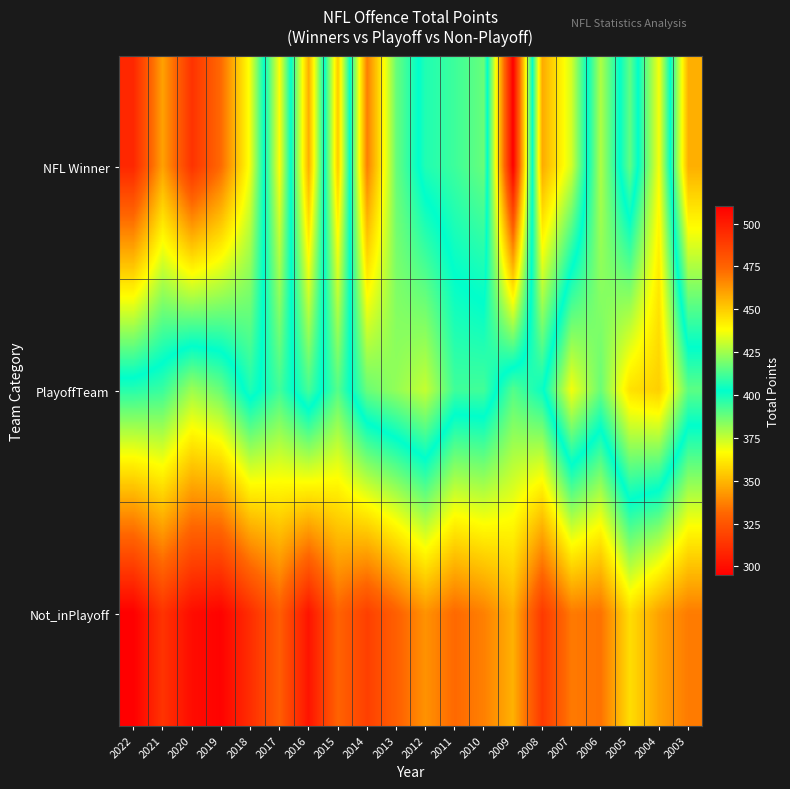

Reading left to right, transcribe all the data shown in this chart.

NFL Winner: 2022=496.0	2021=460.0	2020=492.0	2019=473.0	2018=436.0	2017=367.0	2016=457.0	2015=355.0	2014=468.0	2013=417.0	2012=398.0	2011=394.0	2010=388.0	2009=510.0	2008=347.0	2007=373.0	2006=427.0	2005=389.0	2004=437.0	2003=348.0
PlayoffTeam: 2022=397.2	2021=394.7	2020=380.7	2019=388.1	2018=406.7	2017=393.5	2016=412.2	2015=390.6	2014=417.2	2013=423.0	2012=429.9	2011=411.2	2010=411.6	2009=390.8	2008=401.1	2007=436.6	2006=417.2	2005=444.9	2004=449.4	2003=415.3
Not_inPlayoff: 2022=294.9	2021=313.2	2020=299.4	2019=296.0	2018=311.2	2017=327.9	2016=302.2	2015=329.8	2014=317.4	2013=328.8	2012=341.3	2011=331.5	2010=337.1	2009=348.6	2008=315.4	2007=335.6	2006=333.7	2005=359.1	2004=345.0	2003=335.9